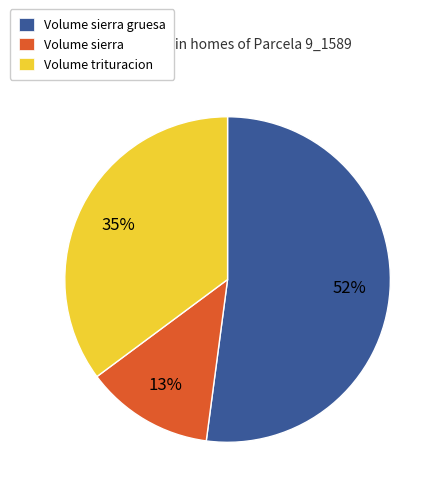

To the nearest percent, what is the difference between the largest and smallest slice percentages?

39%